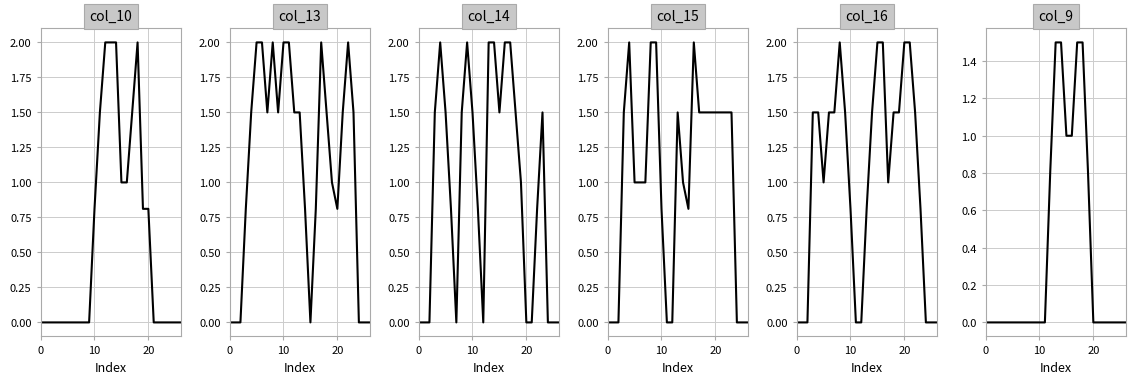

How many positive values does the col_14 series have?

17